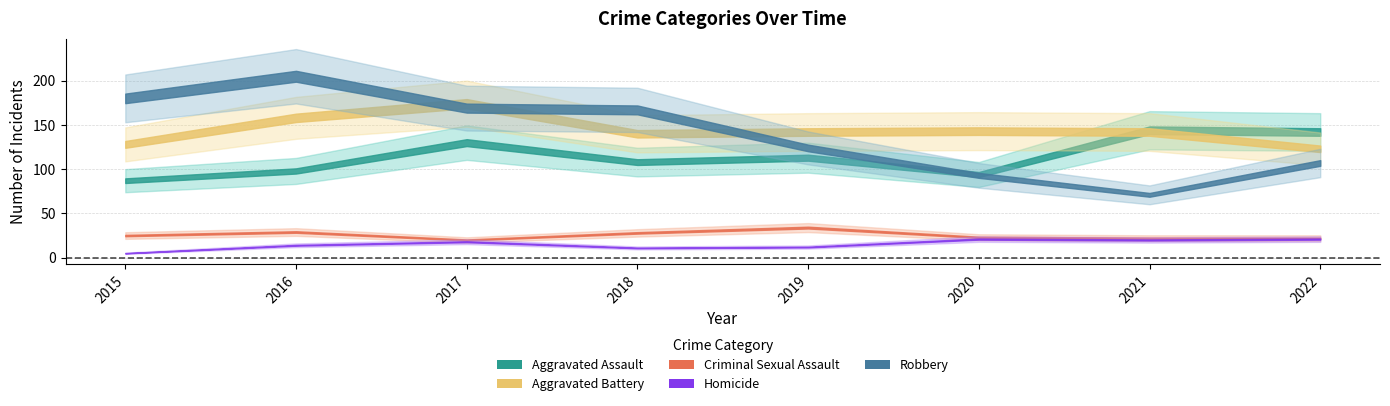

The Homicide series shows 11 at 2018. True or false?

True